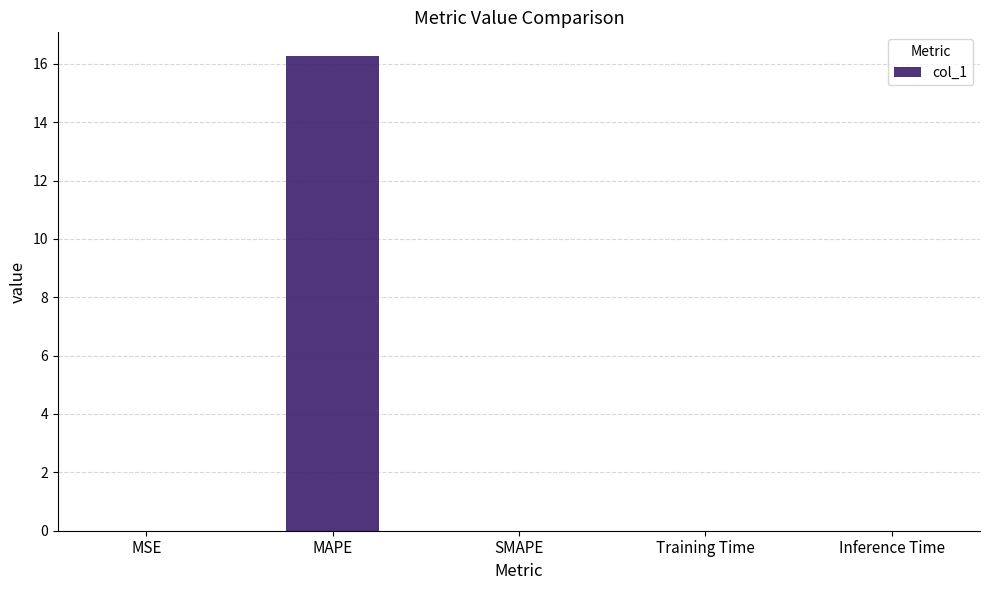

What is the change in value from MAPE to SMAPE?

-16.3